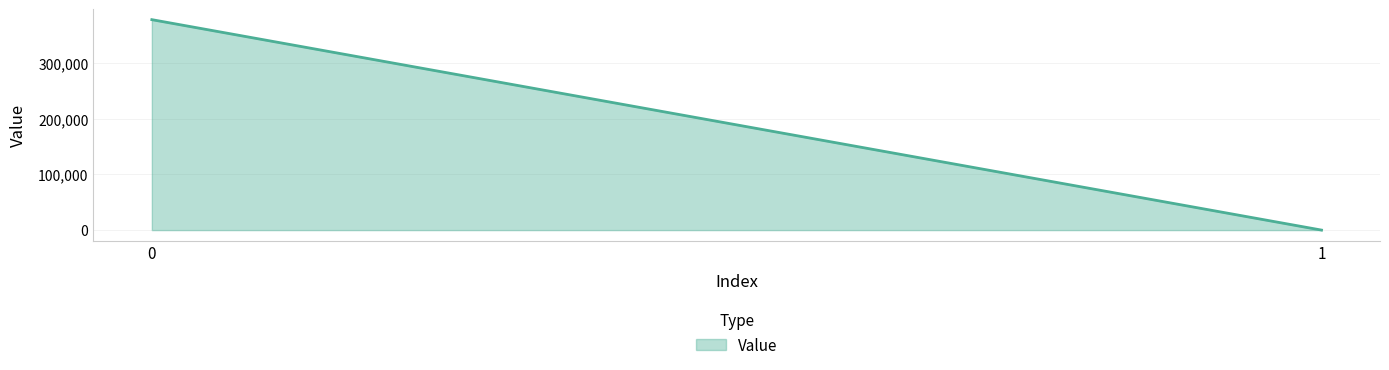

How many data points are less than 377651?

1